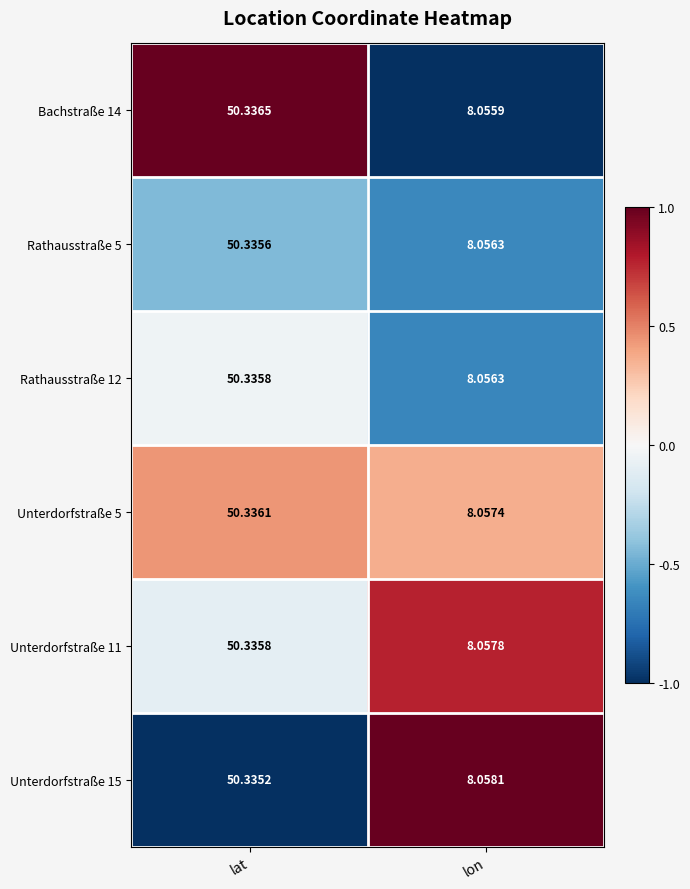

Where does the Unterdorfstraße 5 series first go above 50?

lat